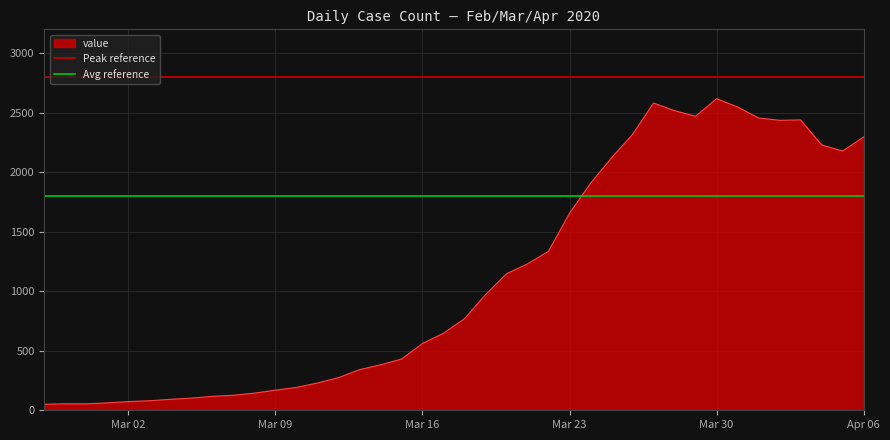

The value of value at Mar 30 is 2617. True or false?

True